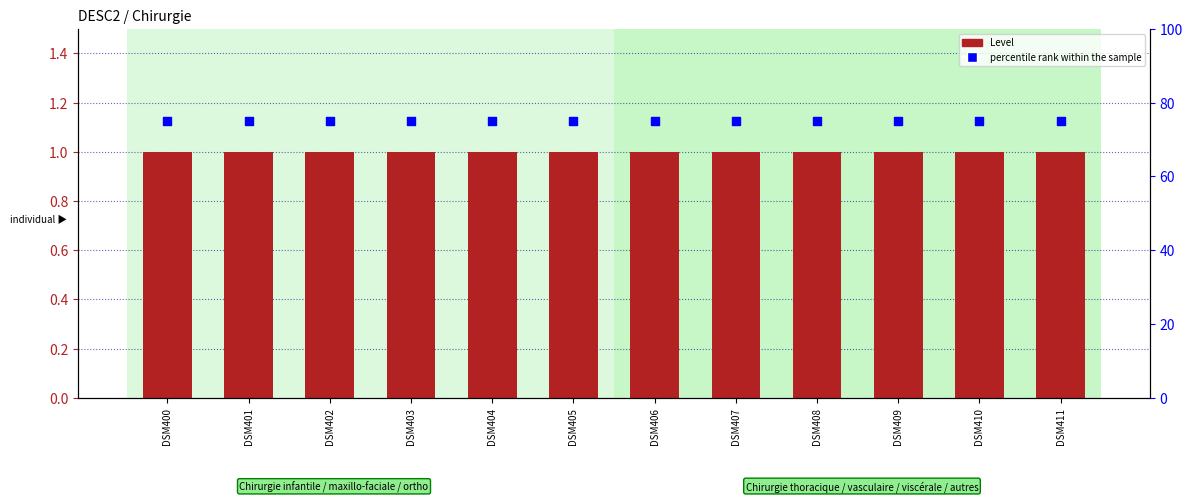

What is the total value across all series at DSM400?

76